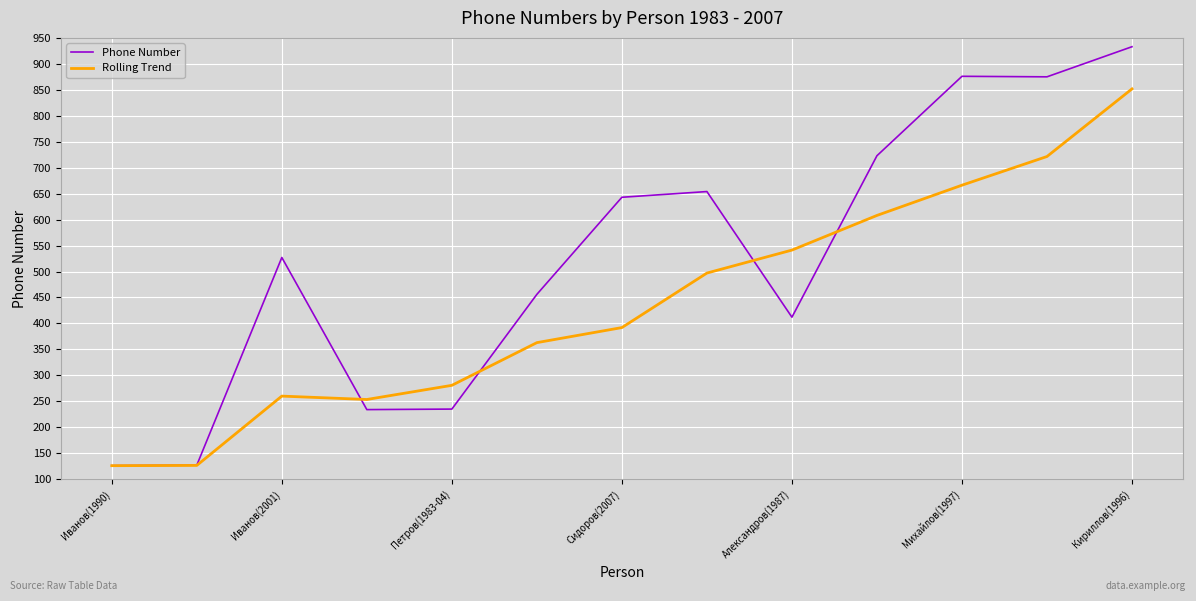

Rank the series by their maximum value, from lowest to highest.

Rolling Trend, Phone Number